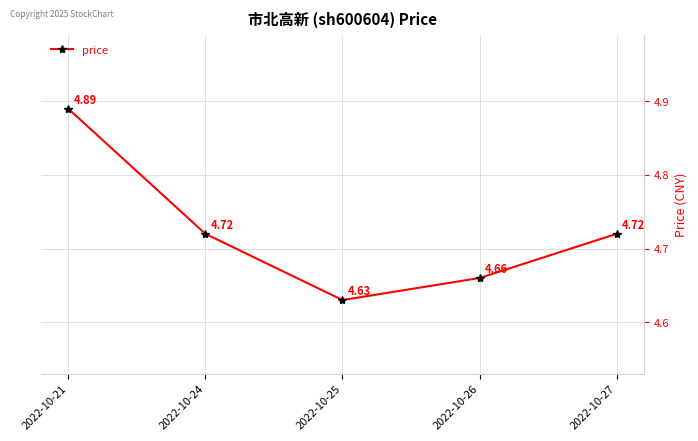

Where is the first local minimum?

2022-10-25